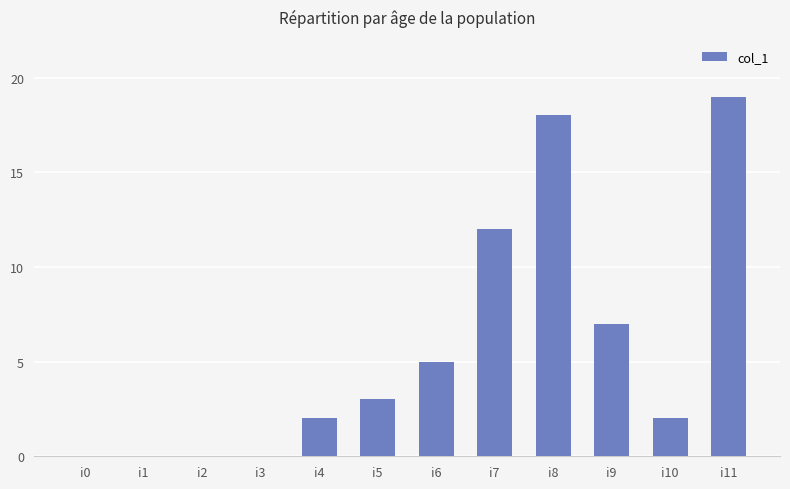

Is it true that the value at i3 is 12?

False